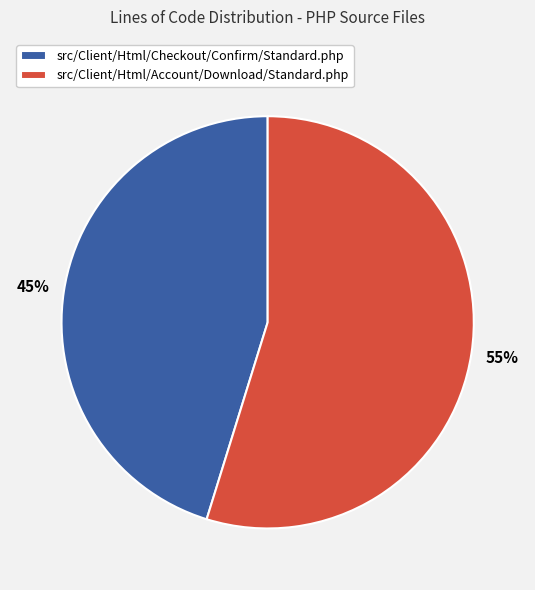

What is the largest slice in the pie chart?

src/Client/Html/Account/Download/Standard.php